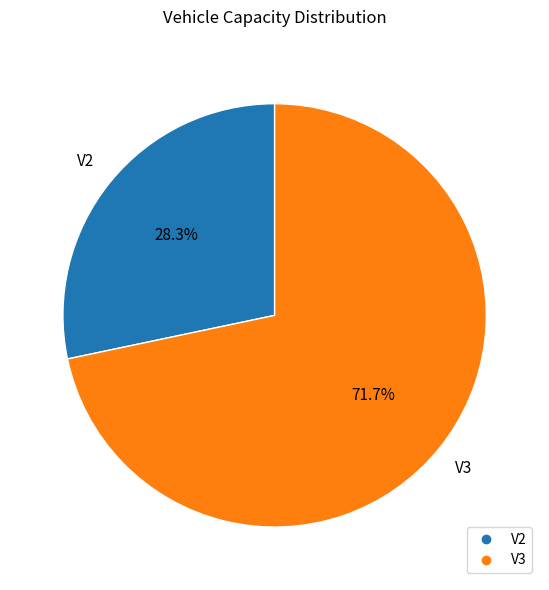

Count the number of slices in the pie.

2